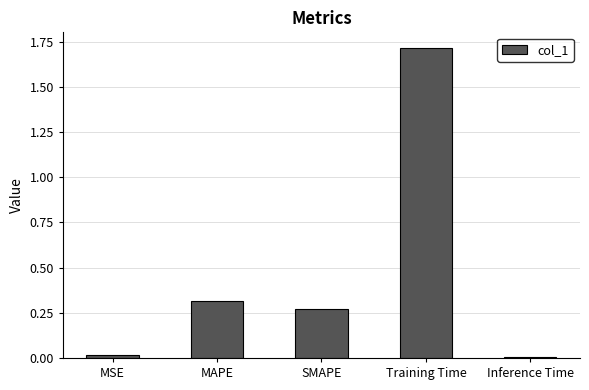

Which has a higher value, MSE or SMAPE?

SMAPE